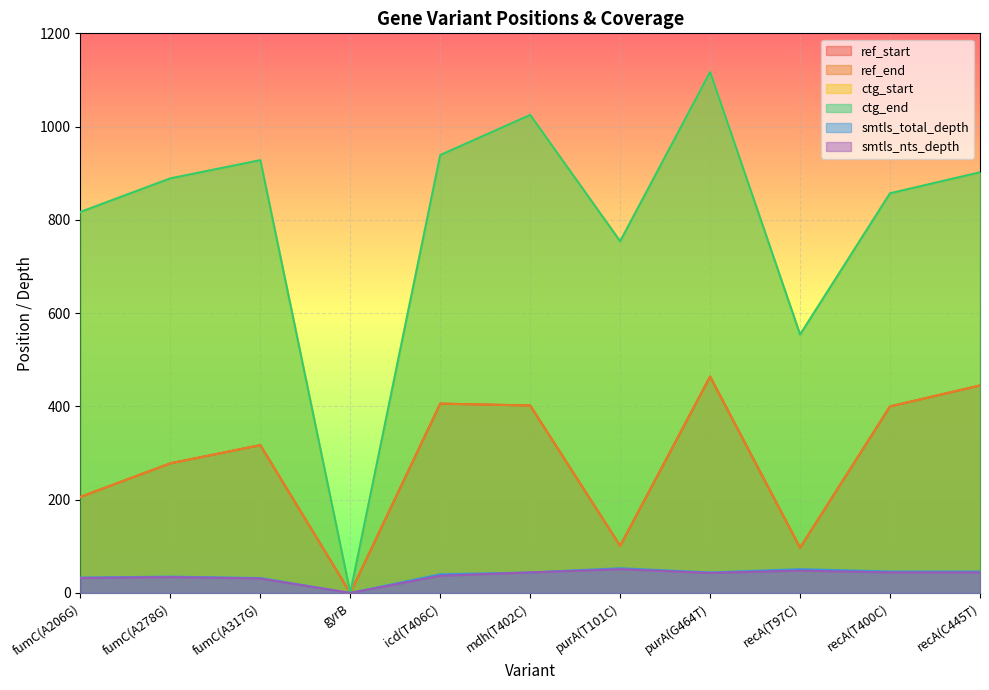

Which series has the largest total across all categories?

ctg_start